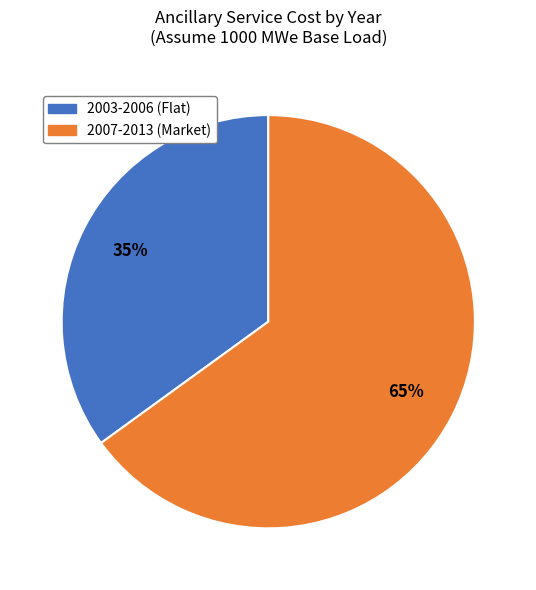

What is the majority slice?

2007-2013 (Market)